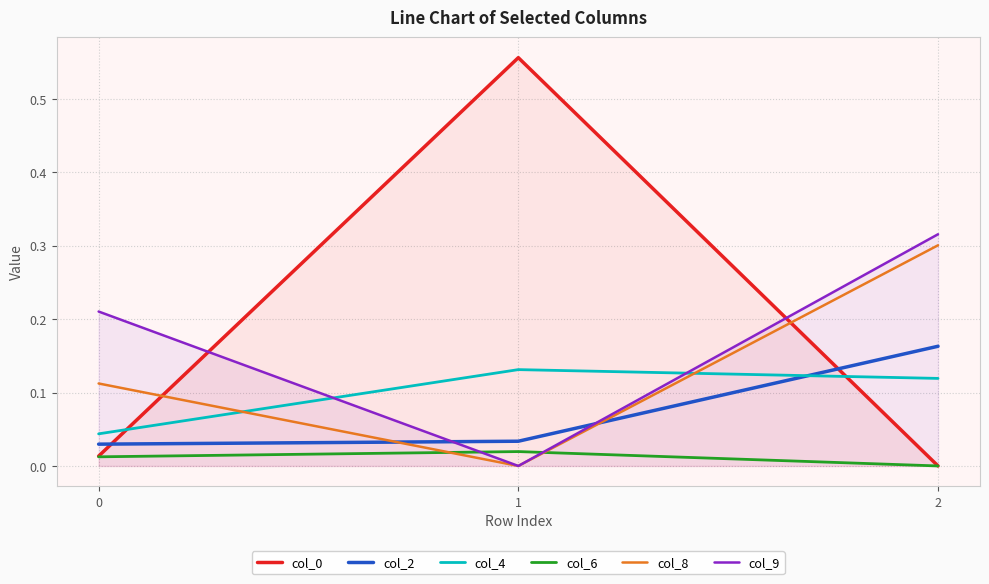

At which label does col_2 reach its peak?

2